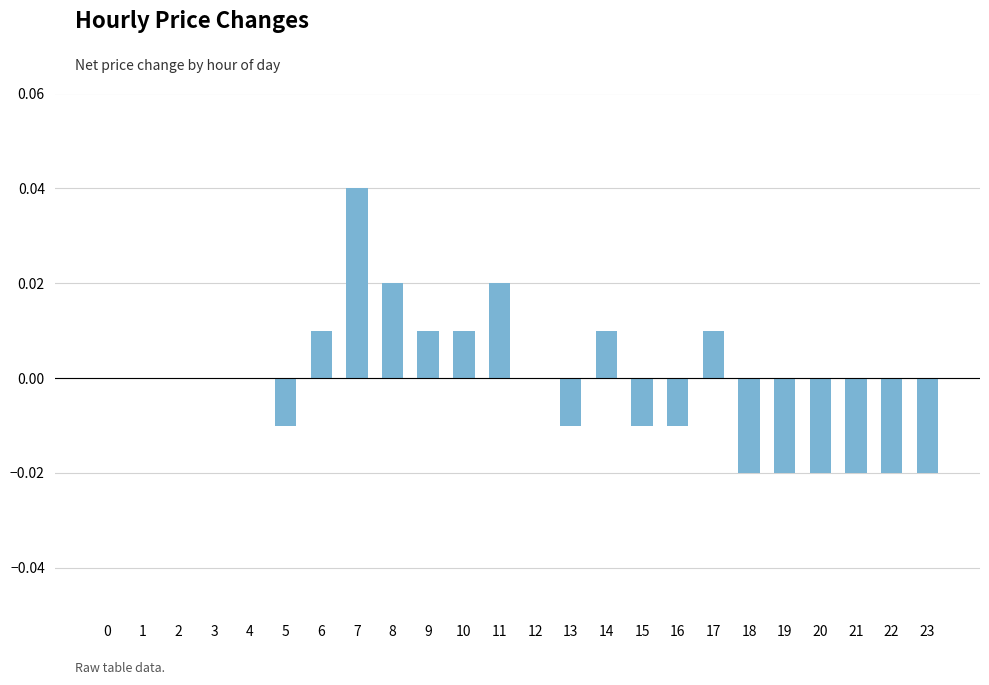

Which category has the highest value across all series?

7